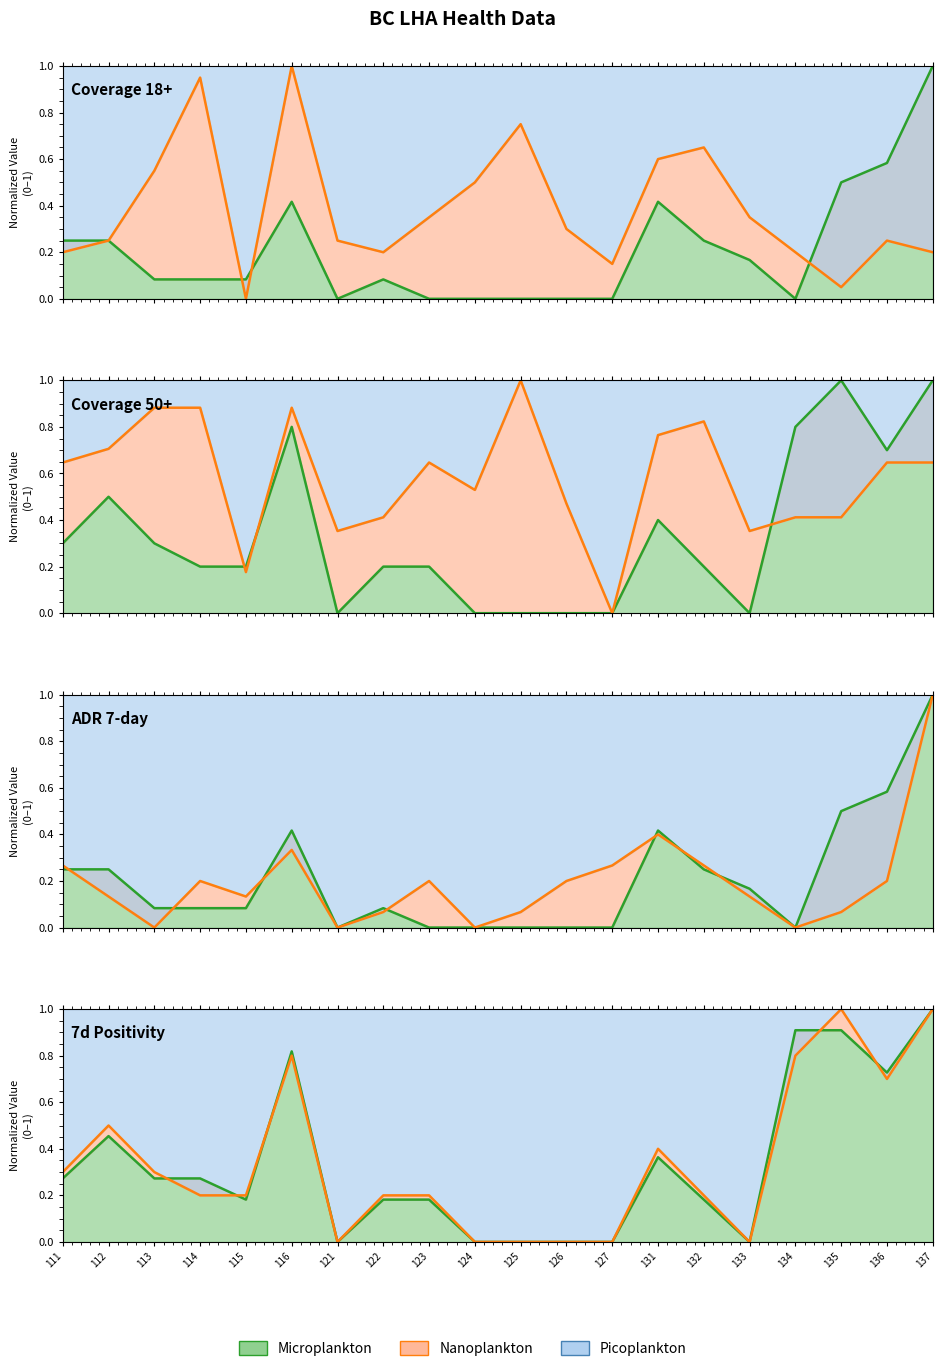

The 7d_positivity_public series shows 0.5 at 112. True or false?

True